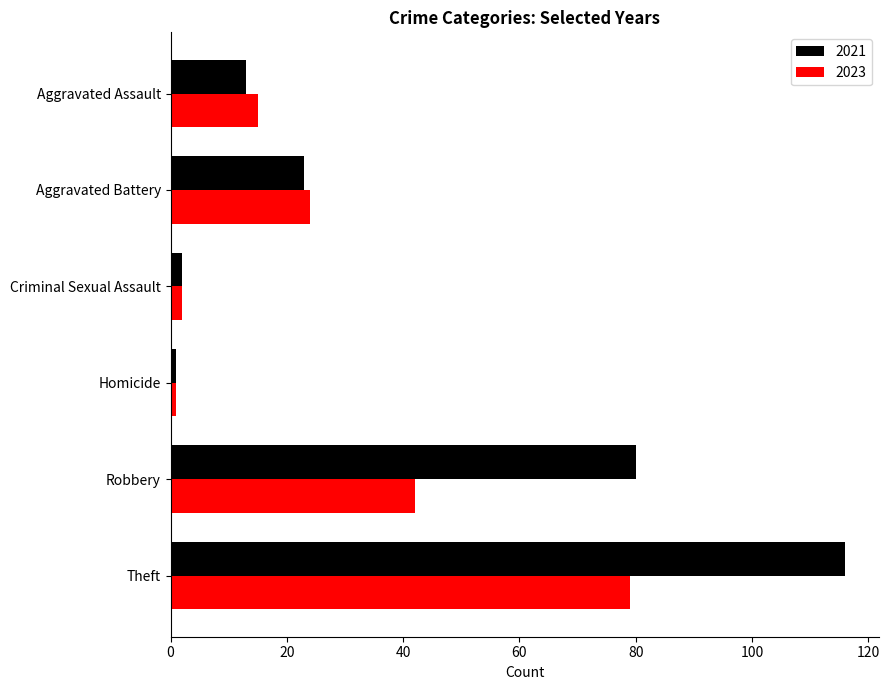

What is the sum of the 2021 values at Aggravated Battery and Theft?

139